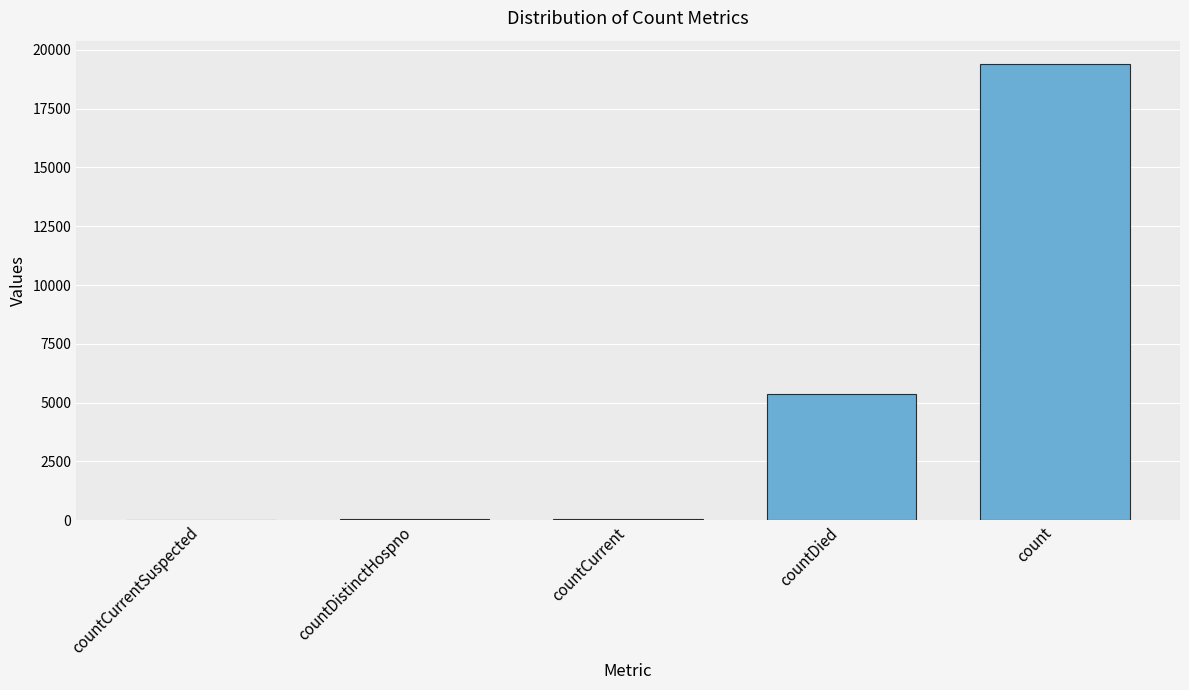

Are the bars horizontal?

No